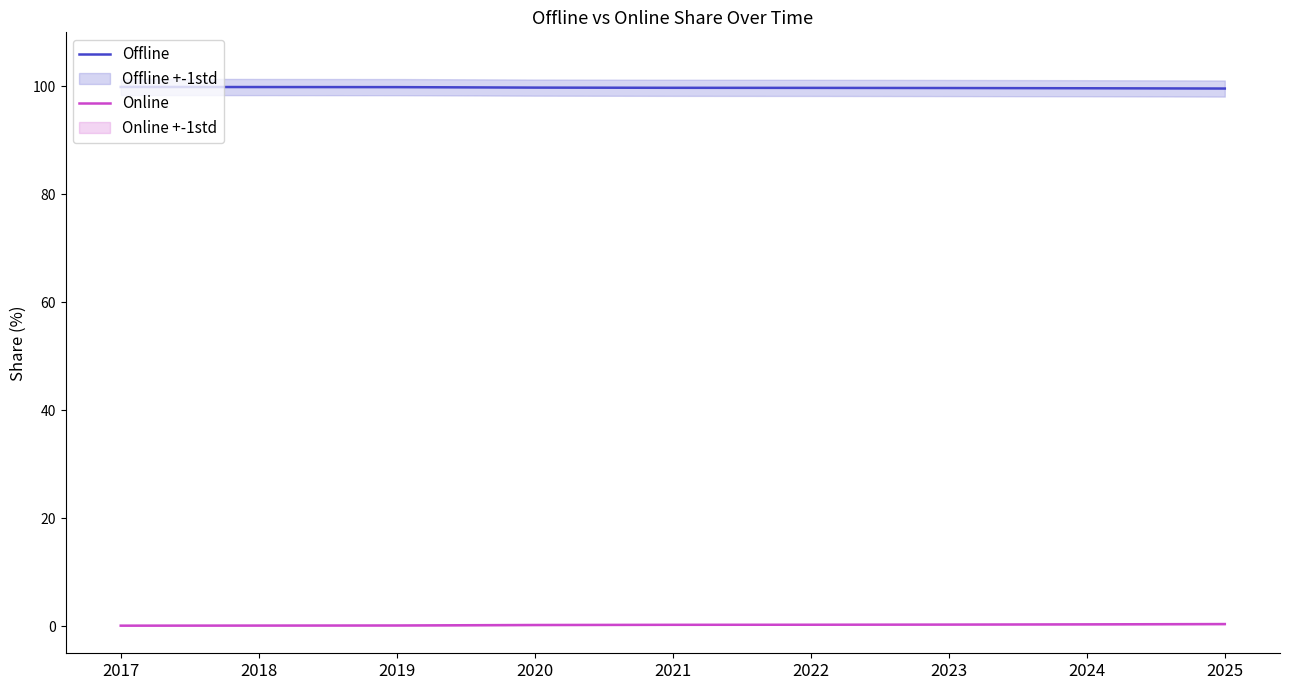

At which label is Offline closest to 99?

2025